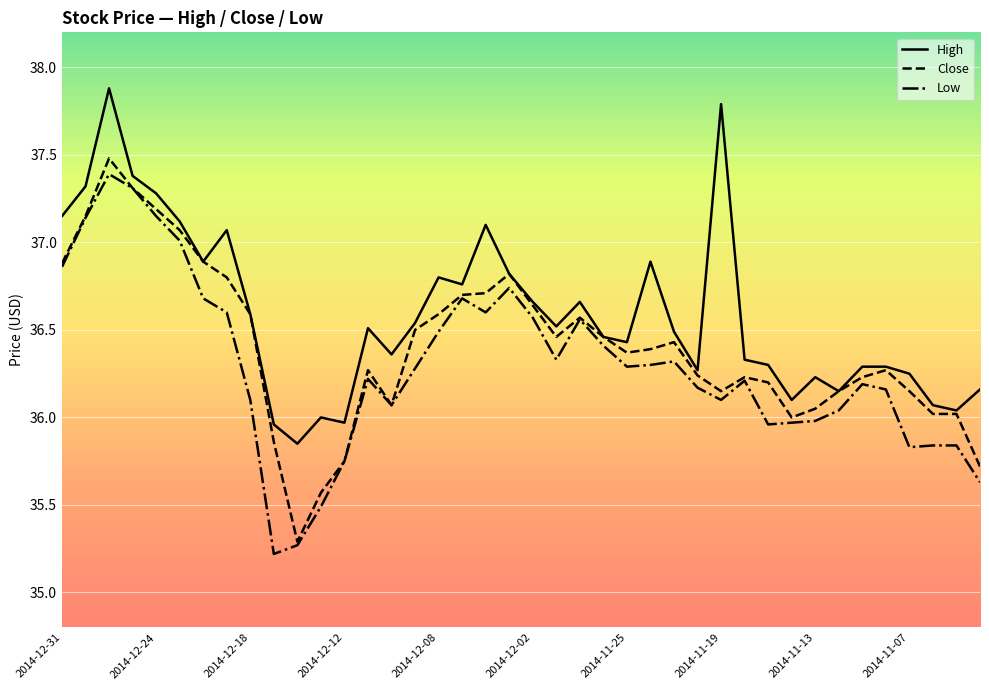

Which series has the largest total across all categories?

High